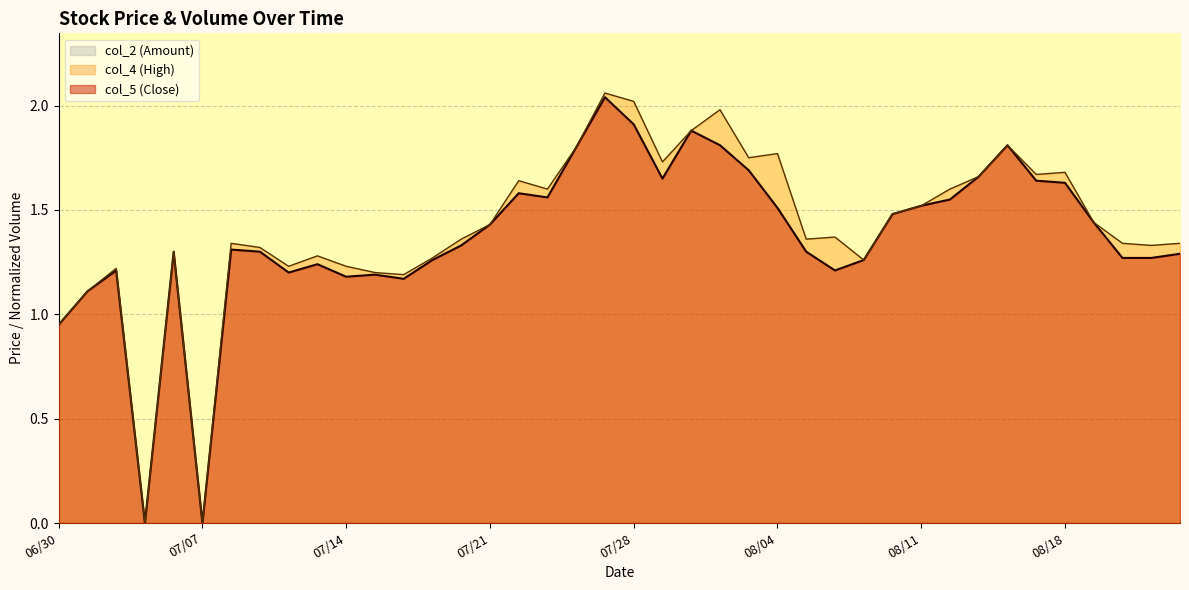

True or false: col_5 (Close) and col_4 (High) intersect in this chart.

False